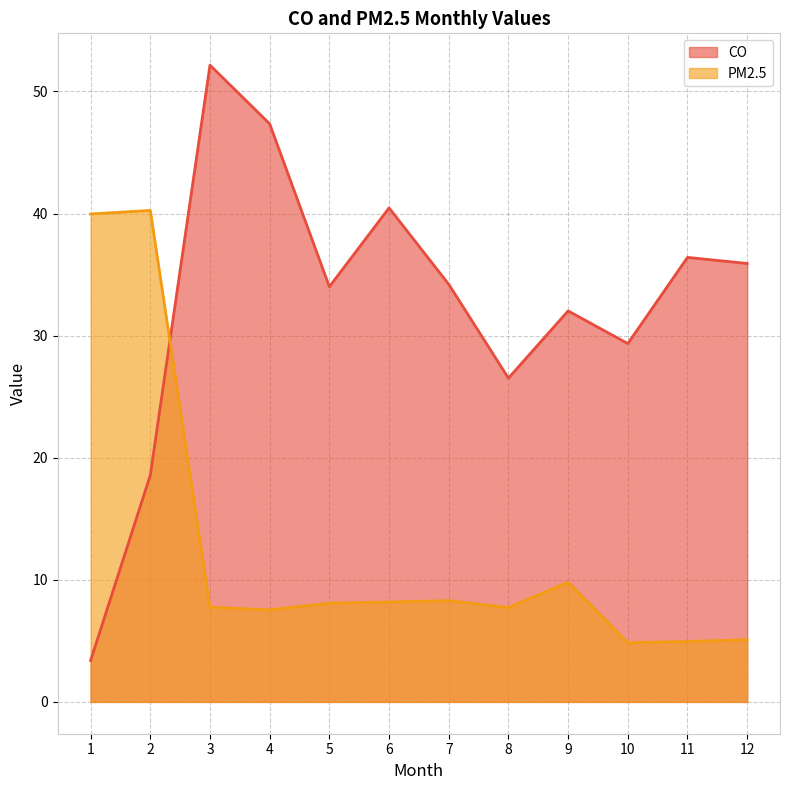

In PM2.5, how many points are lower than both neighbors (excluding endpoints)?

3